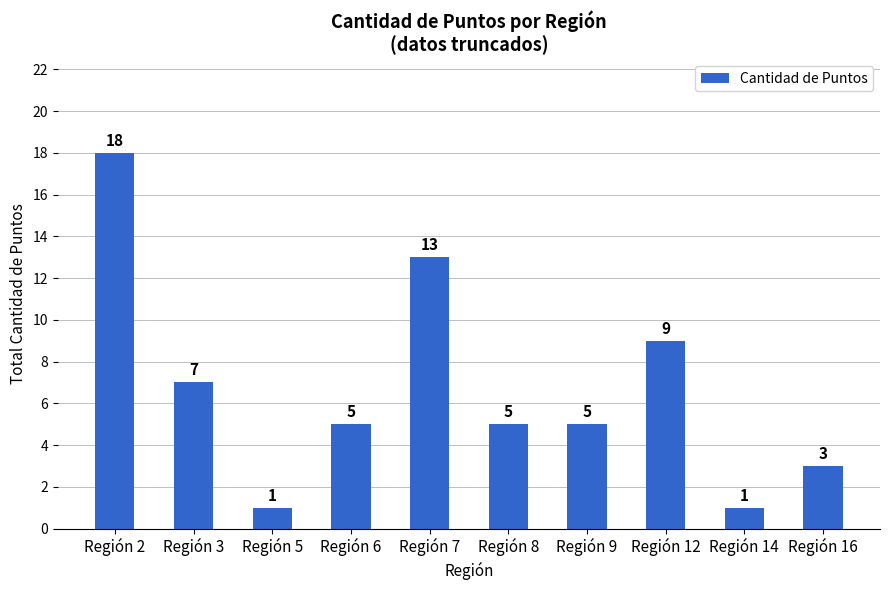

The chart shows a value of 9 at Región 12. True or false?

True